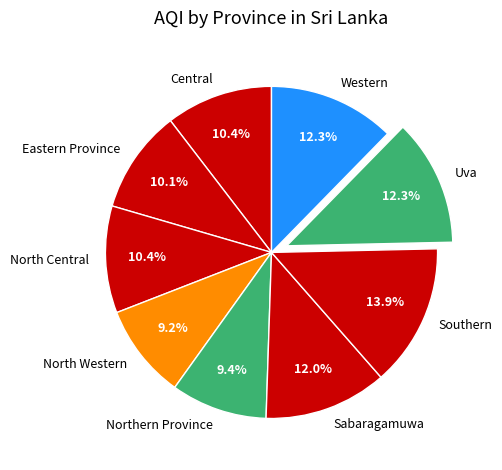

Does Western account for over 50% of the chart?

No